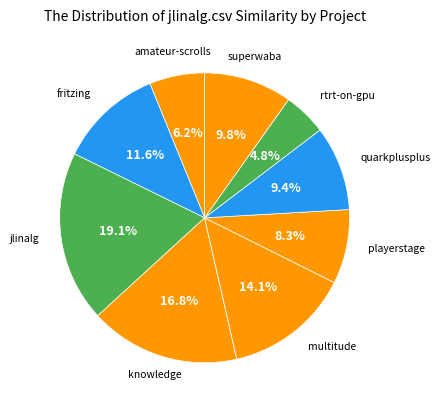

How many segments does this pie chart have?

10